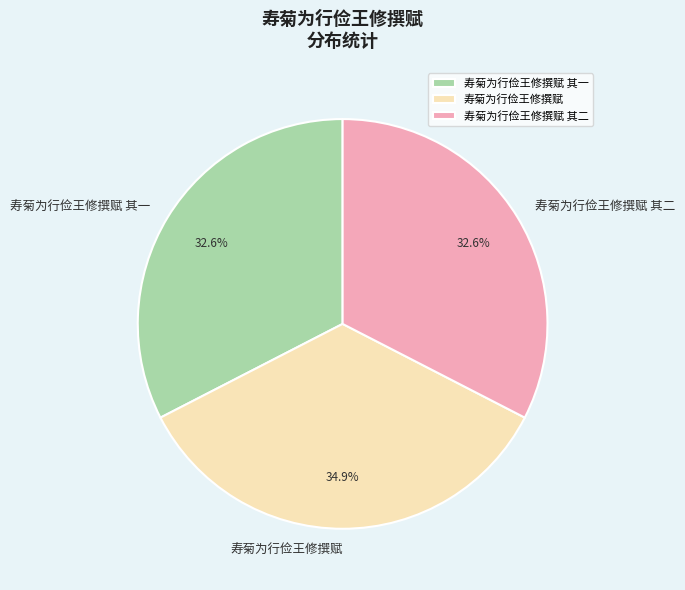

What is the largest slice in the pie chart?

寿菊为行俭王修撰赋